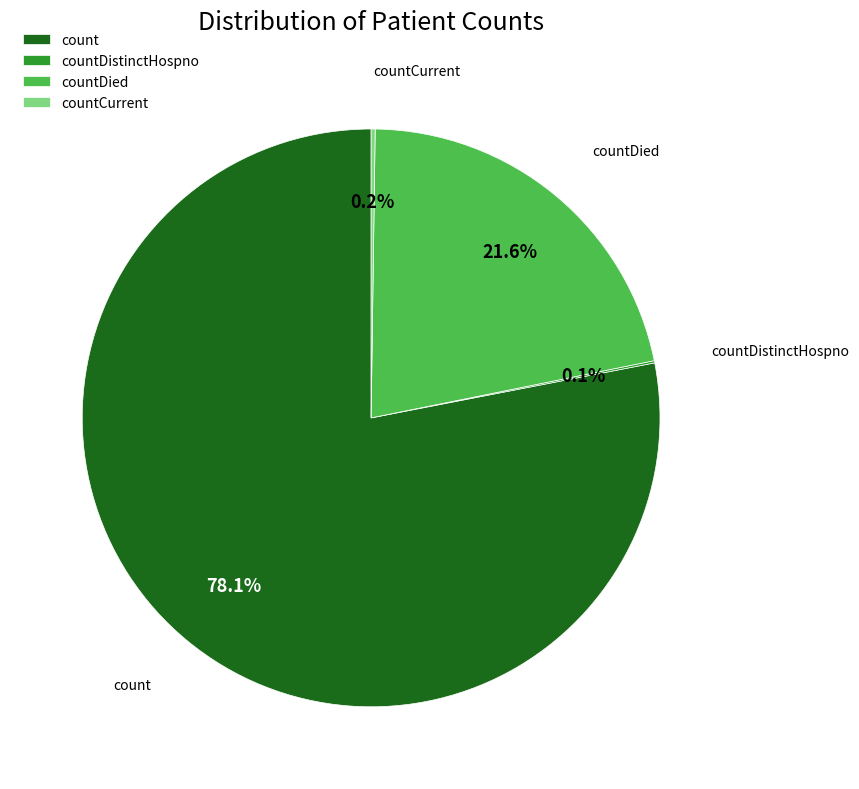

To the nearest percent, what is the difference between the largest and smallest slice percentages?

78%